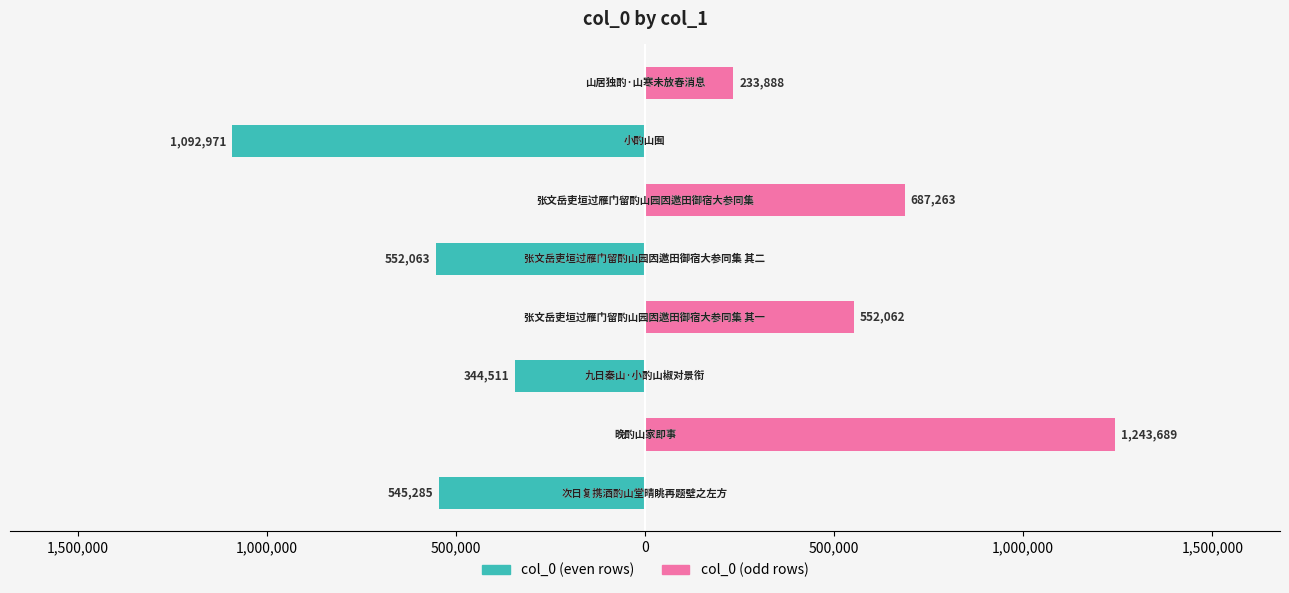

Reading right to left, transcribe all the data shown in this chart.

col_0 (even rows): 0	-1092971	0	-552063	0	-344511	0	-545285
col_0 (odd rows): 233888	0	687263	0	552062	0	1243689	0